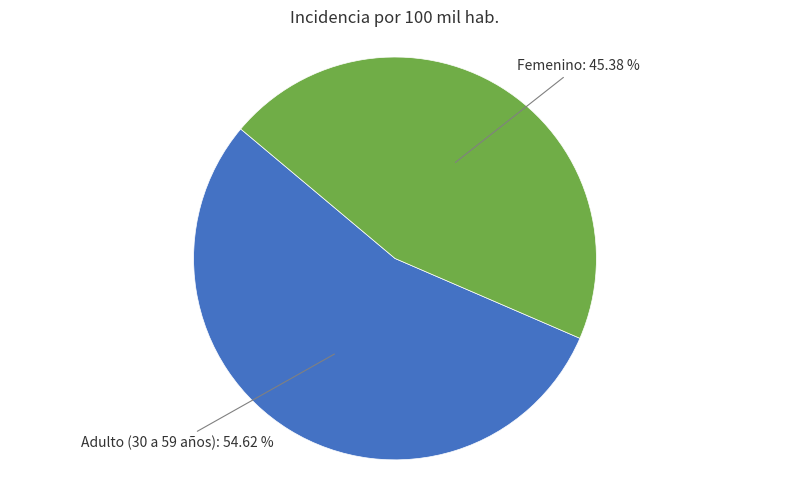

How many slices are in this pie chart?

2